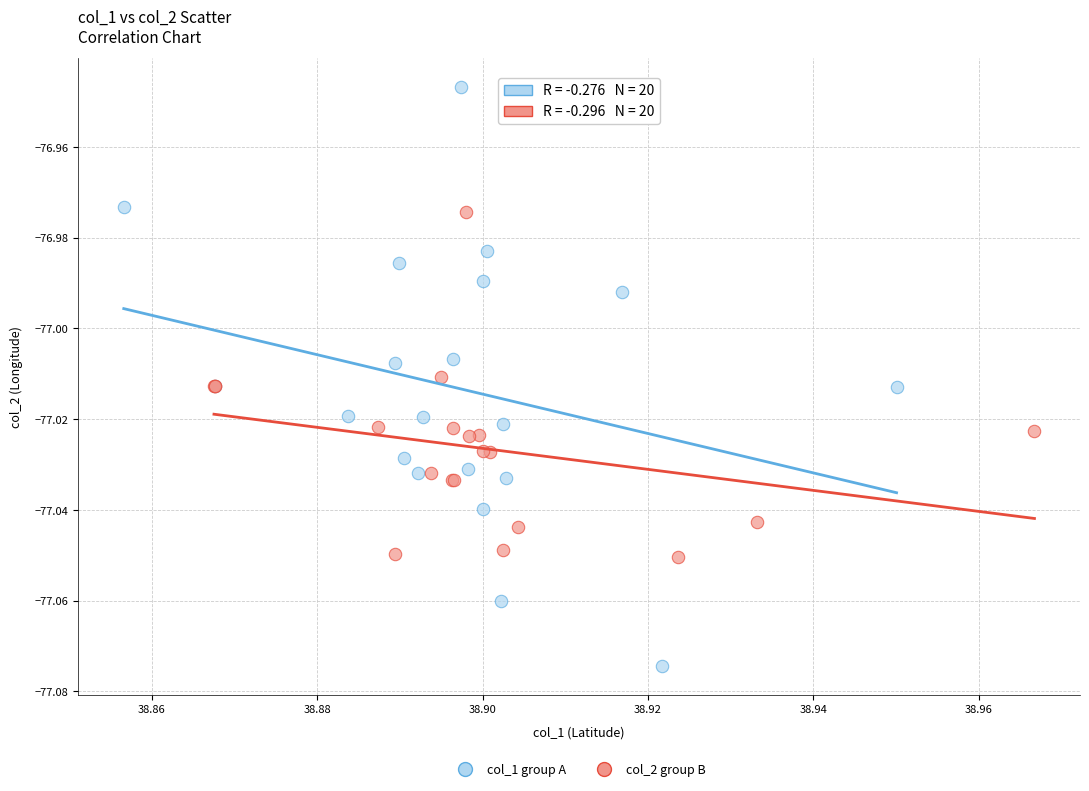

What are all the series names shown in the legend?

col_1 group A, col_2 group B